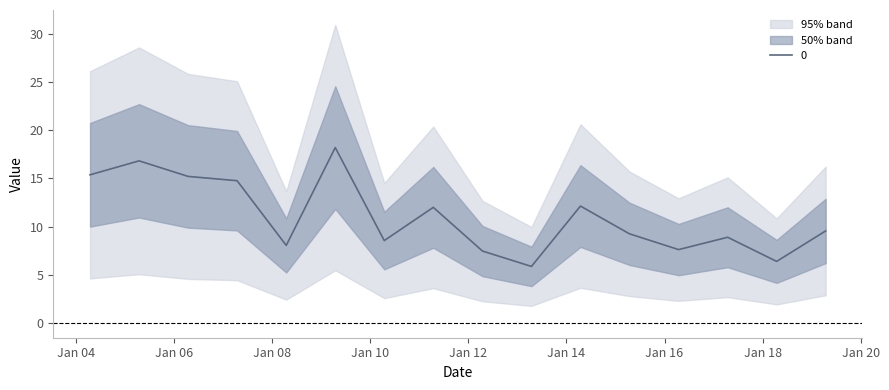

Is this an area chart (filled region under the line)?

No